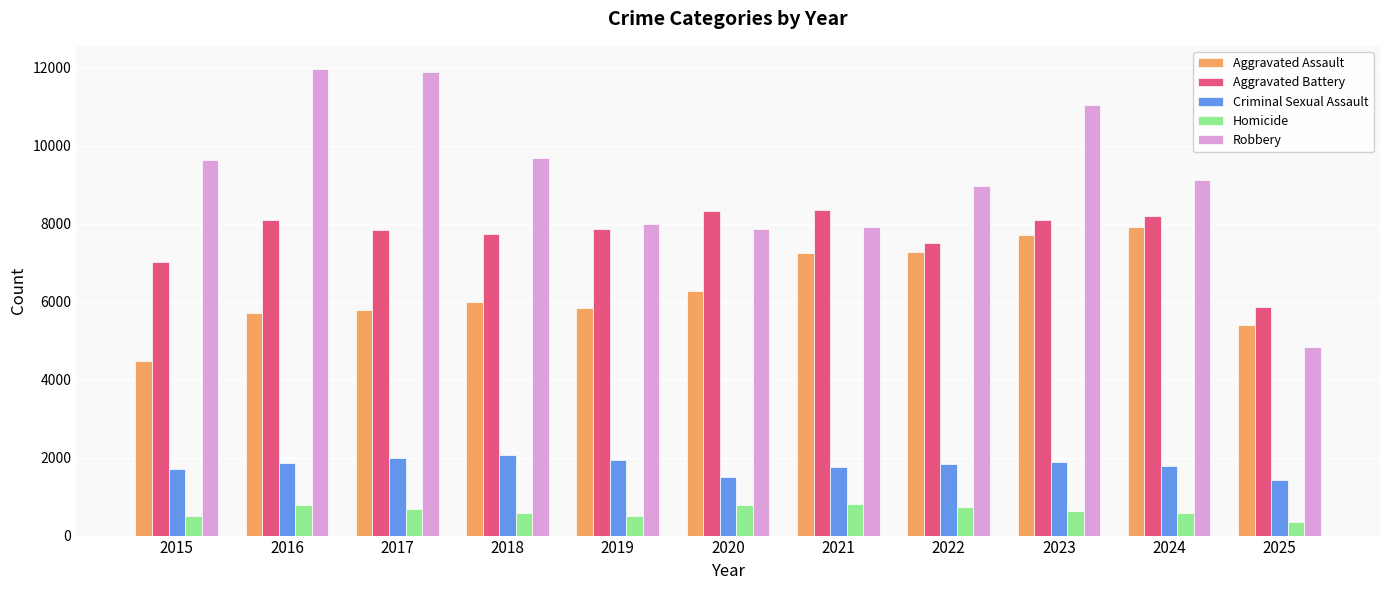

Does the chart contain stacked bars?

No